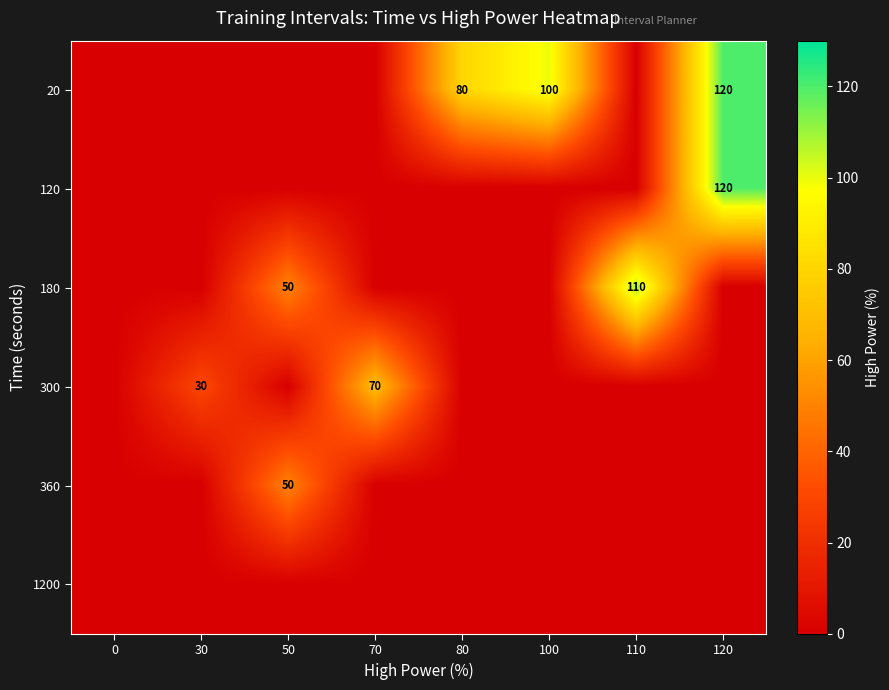

Which has a higher value, 110 or 0?

110